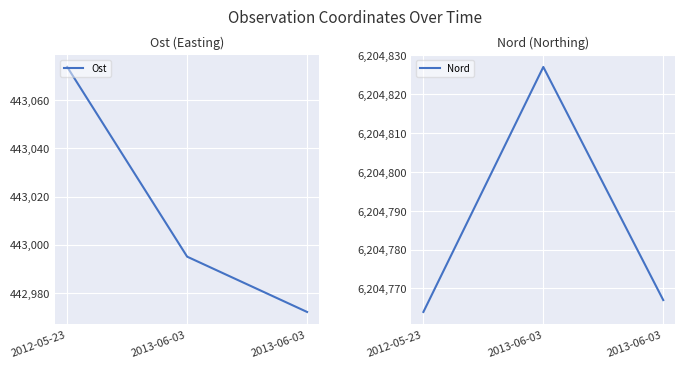

Which series has the largest total across all categories?

Nord